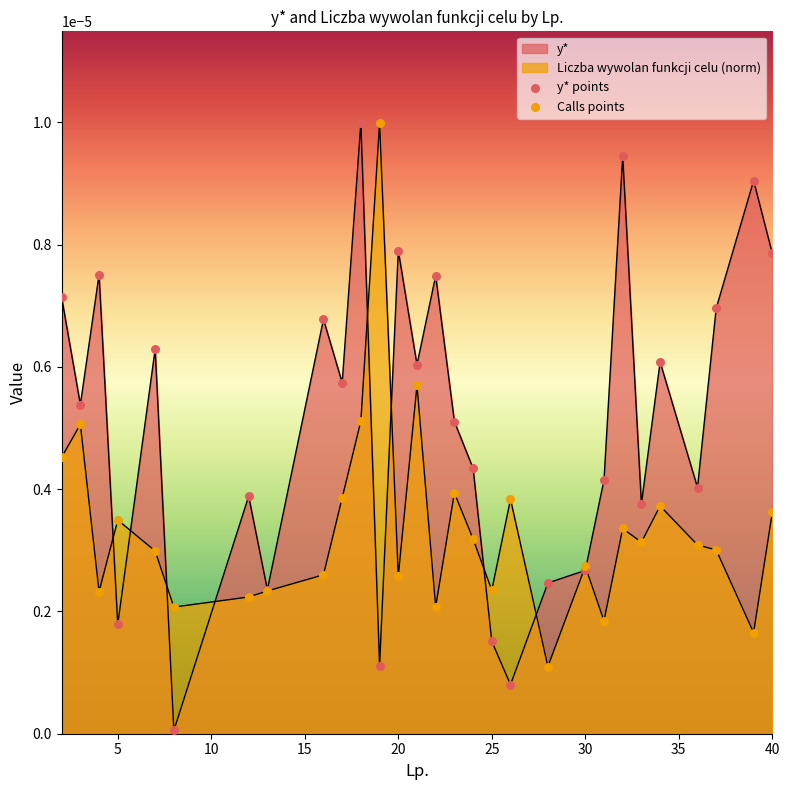

Which series has the largest Y range (max minus min)?

y* points